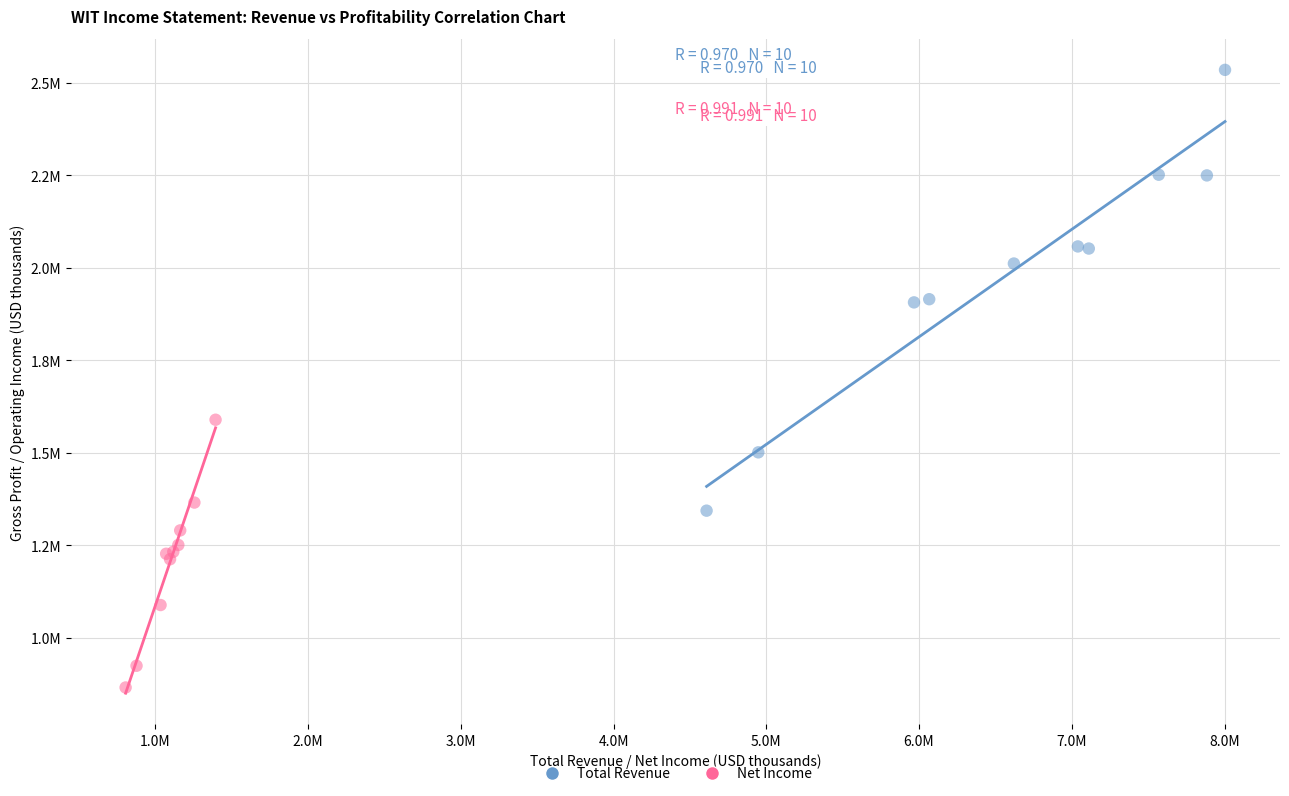

What are all the series names shown in the legend?

Total Revenue, Net Income